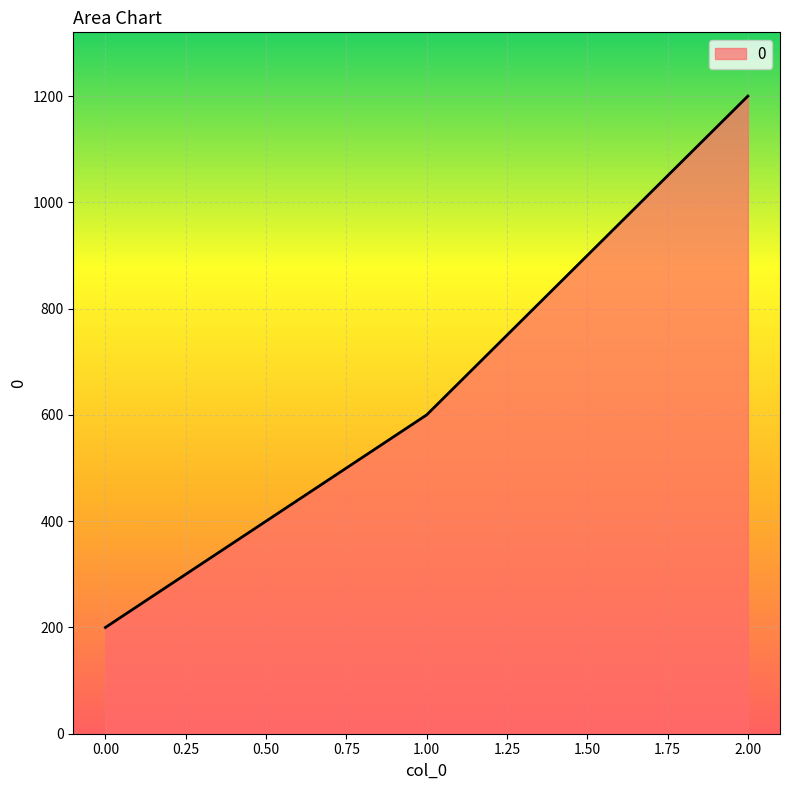

True or false: the data shows 200 at 0.00.

True